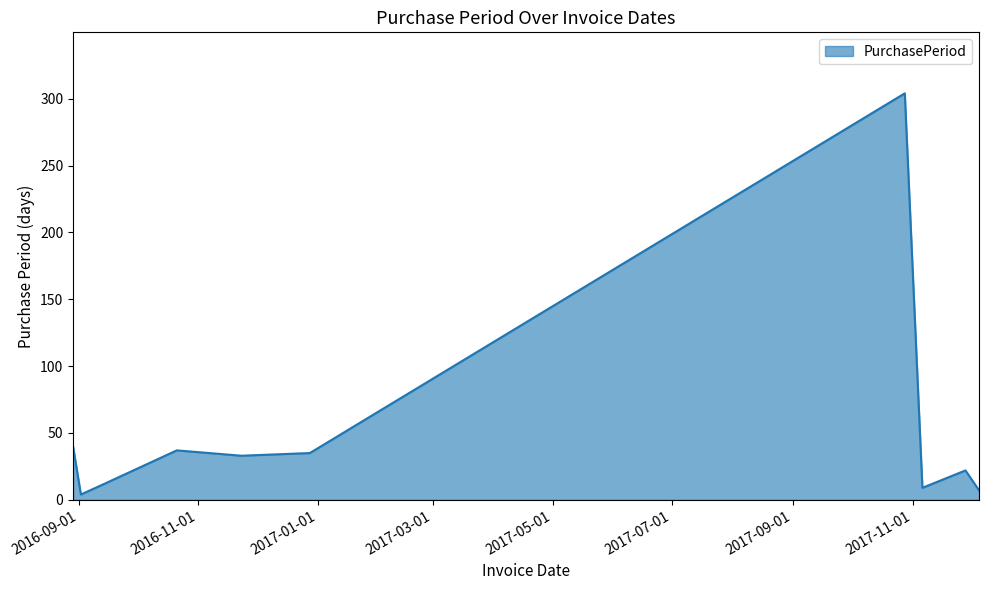

What is the difference between the maximum and minimum values?

300